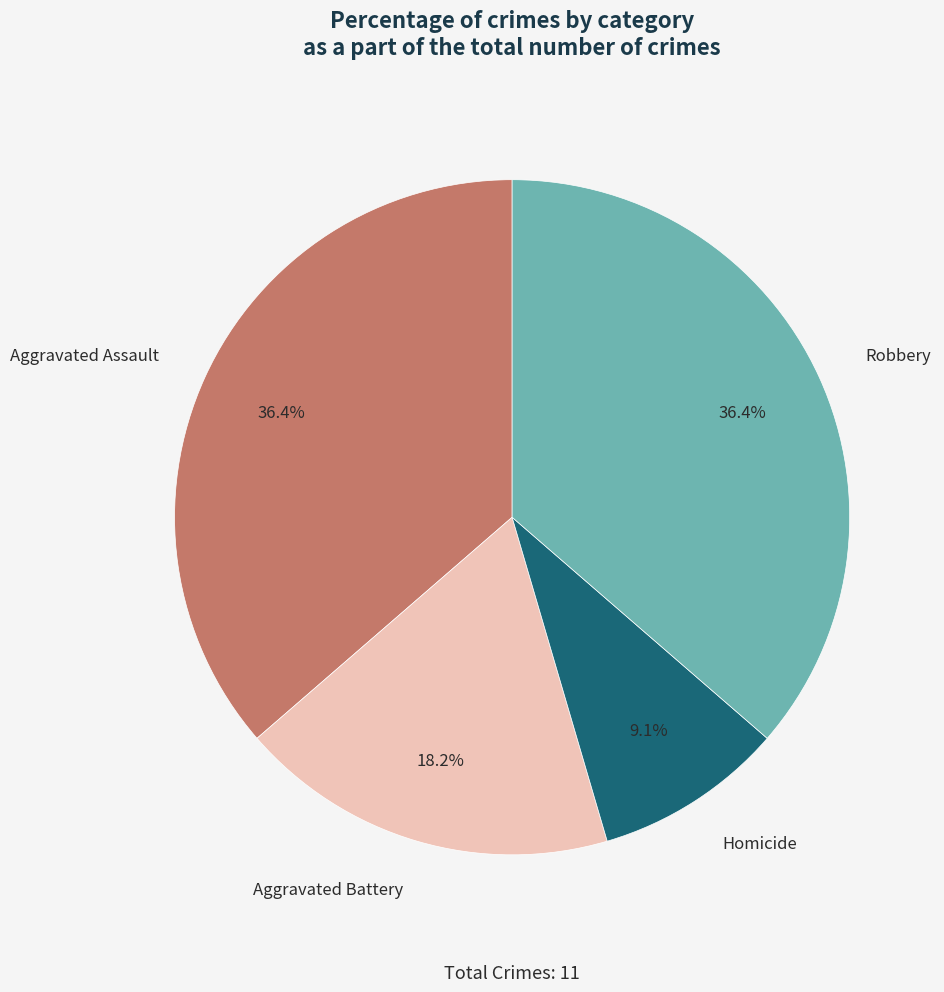

What is the smallest slice in the pie chart?

Homicide